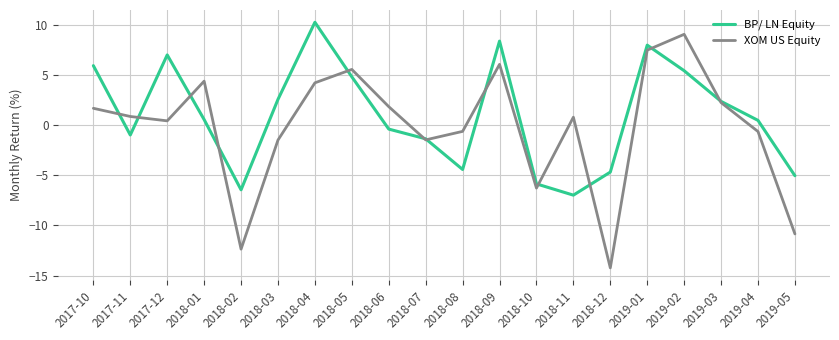

Which label corresponds to the largest value in the chart?

2018-04